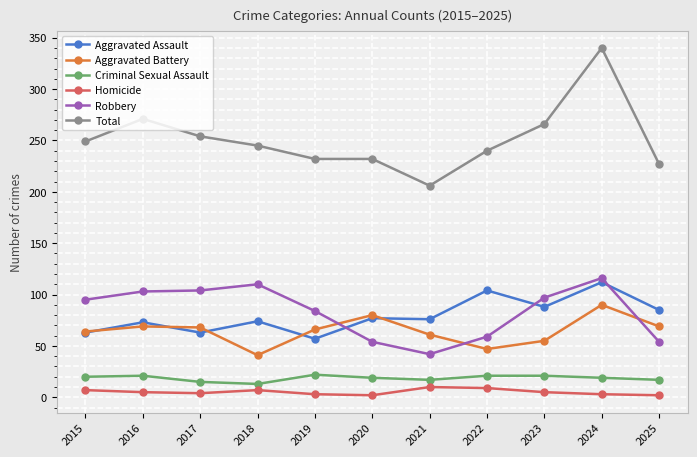

At which category does the chart reach its peak across all series?

2024